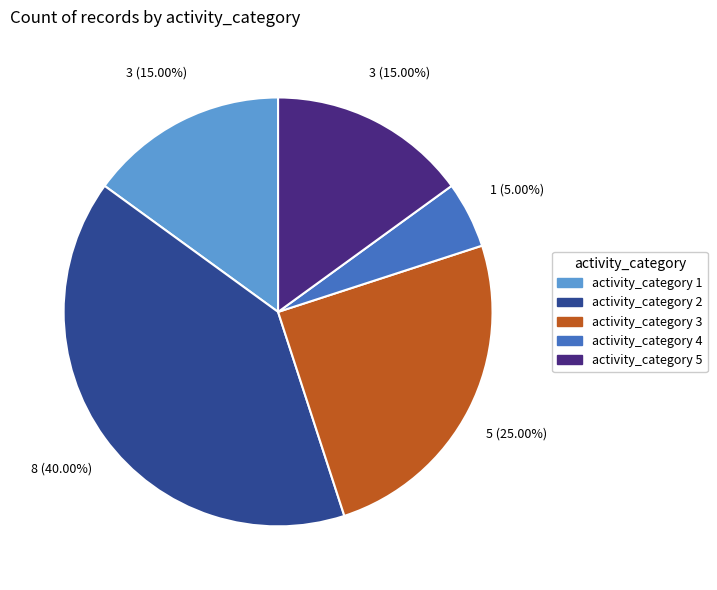

Between activity_category 5 and activity_category 3, which is larger?

activity_category 3